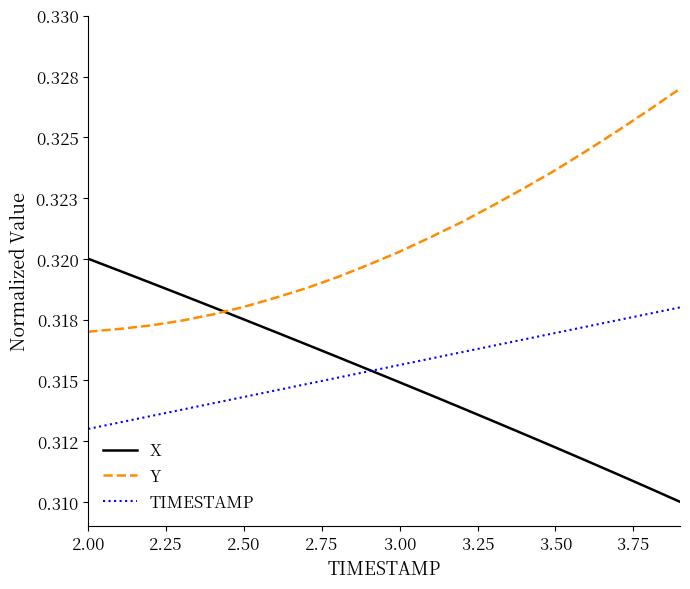

What is the sum of all Y values?

6.4